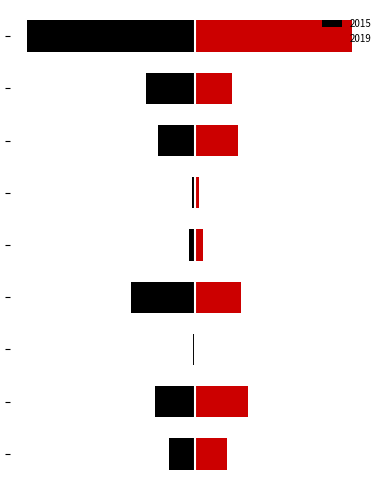

What is the smallest value displayed?

-1027